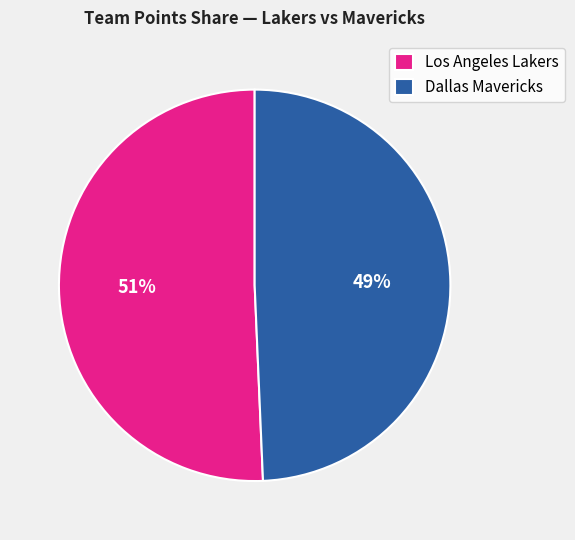

Is Los Angeles Lakers the majority of the pie?

Yes